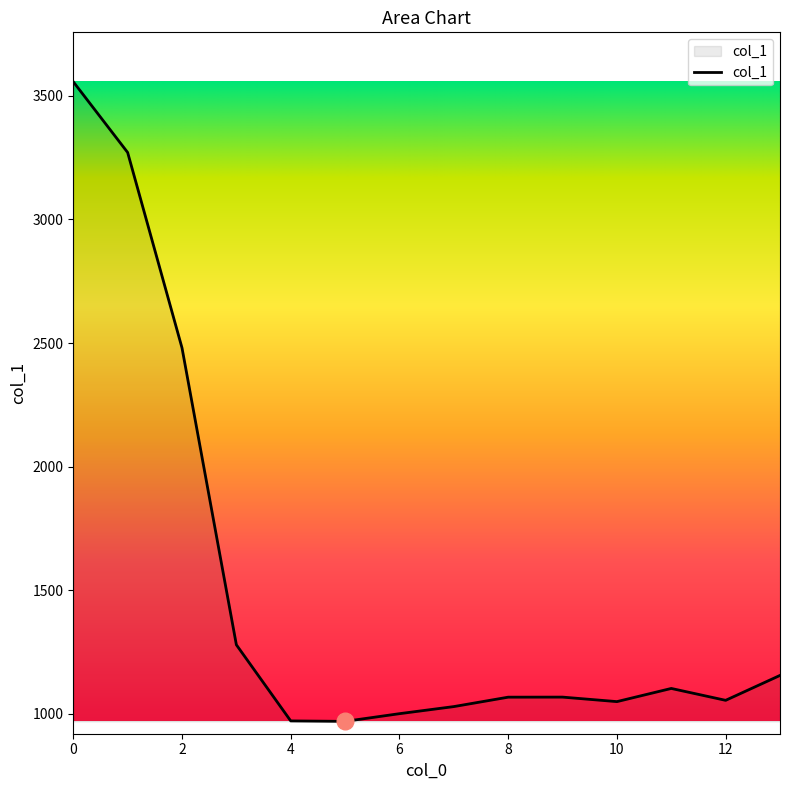

What is the greatest value displayed?

3557.6